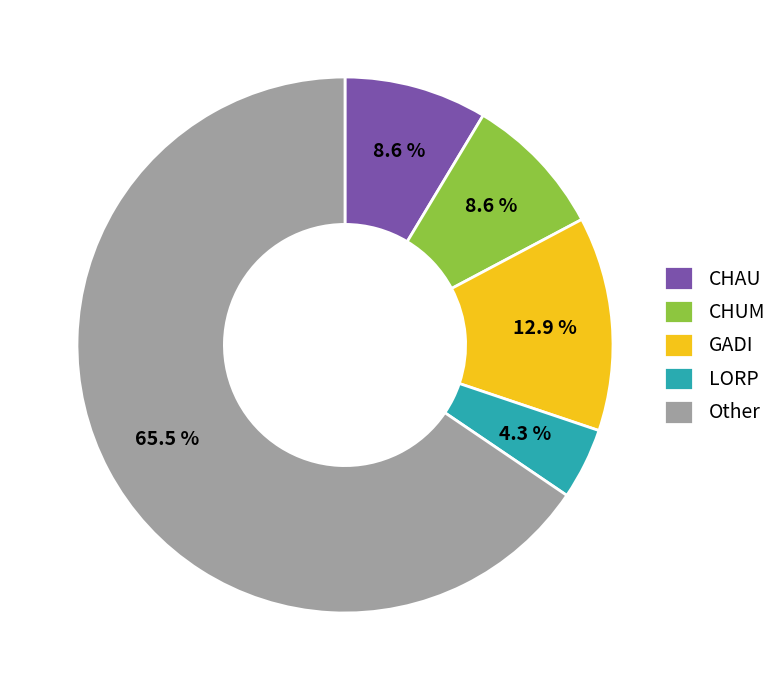

What is the smallest slice in the pie chart?

LORP